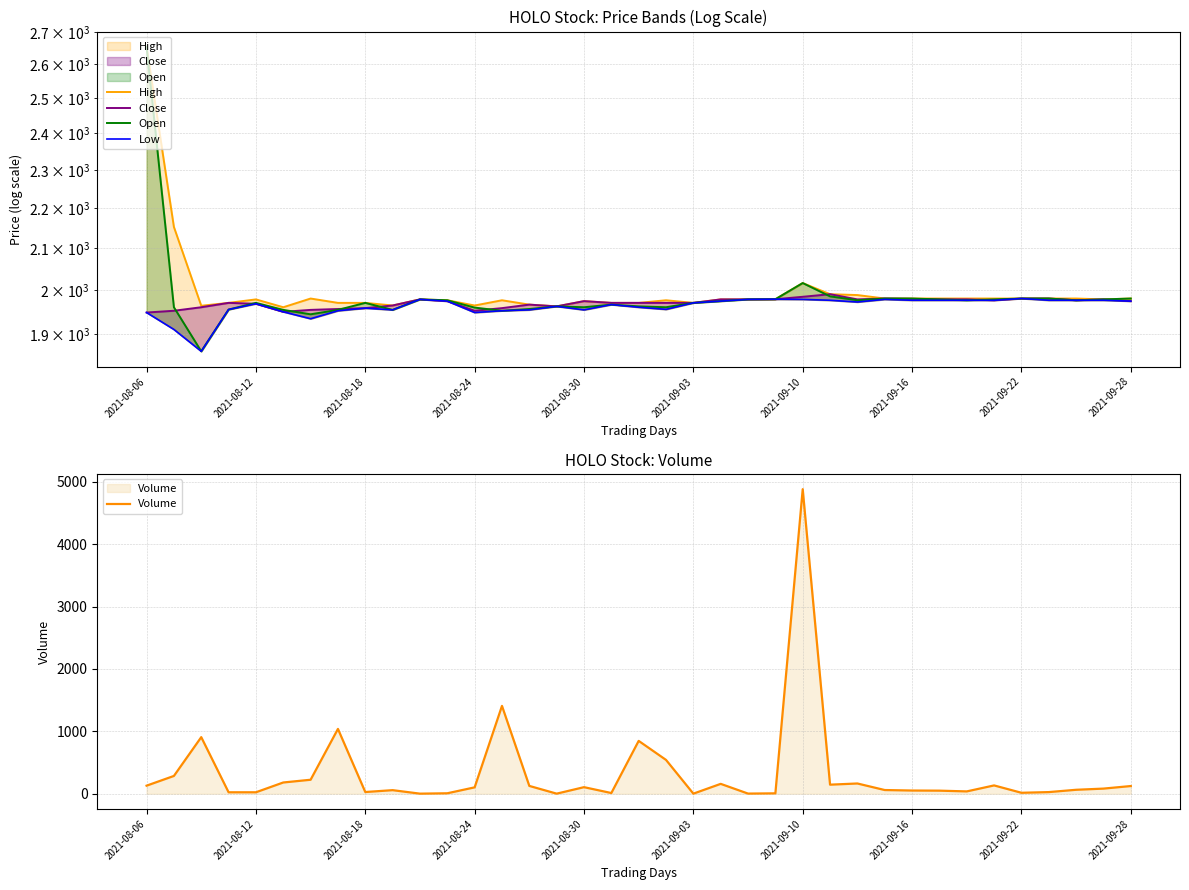

What is the total value across all series at 25?

8086.0